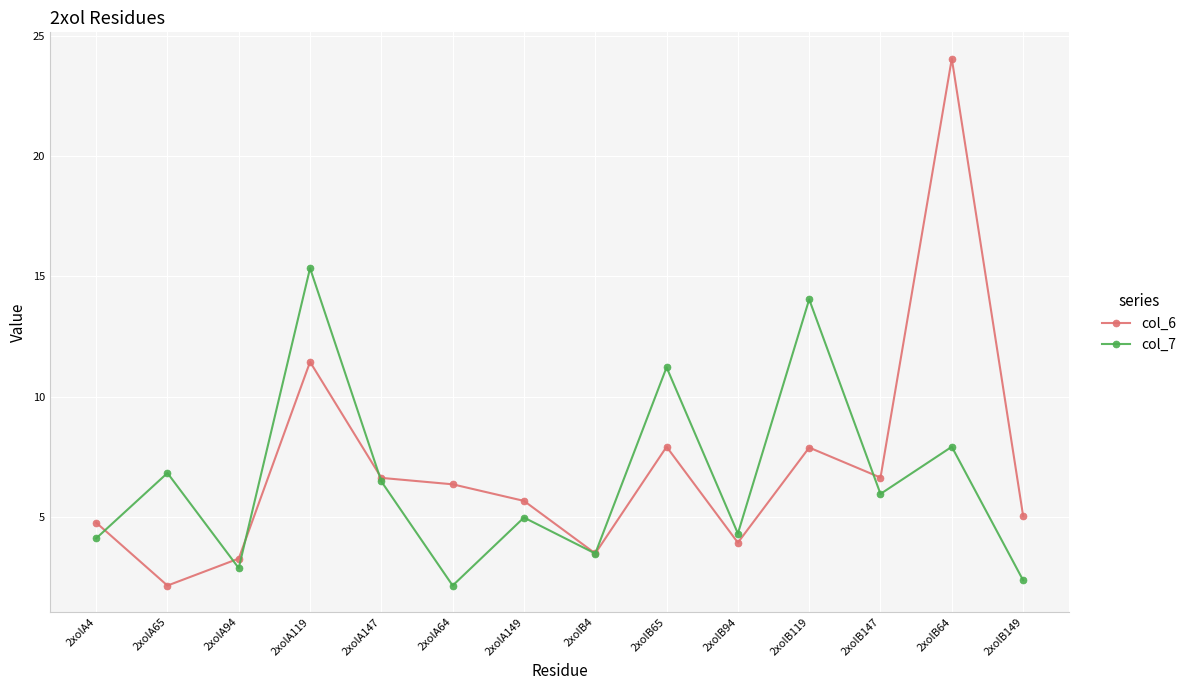

Rank the series at 2xolA149 from lowest to highest value.

col_7, col_6